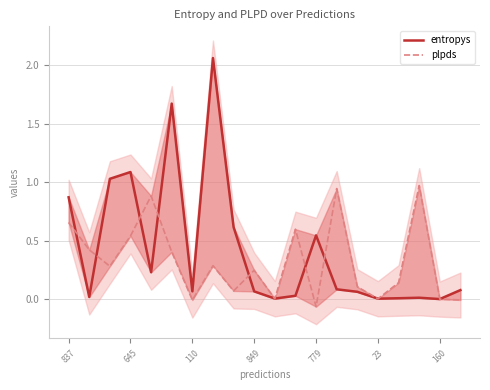

How many lines are shown in the chart?

2